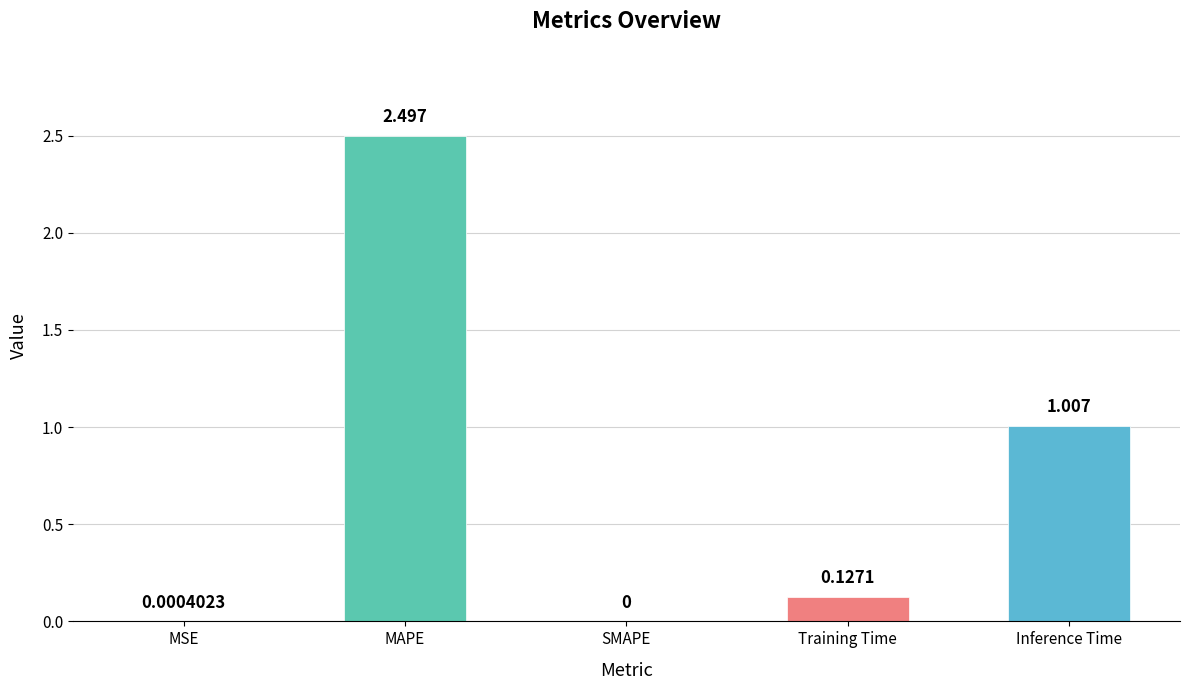

The chart shows a value of 0.0 at SMAPE. True or false?

True